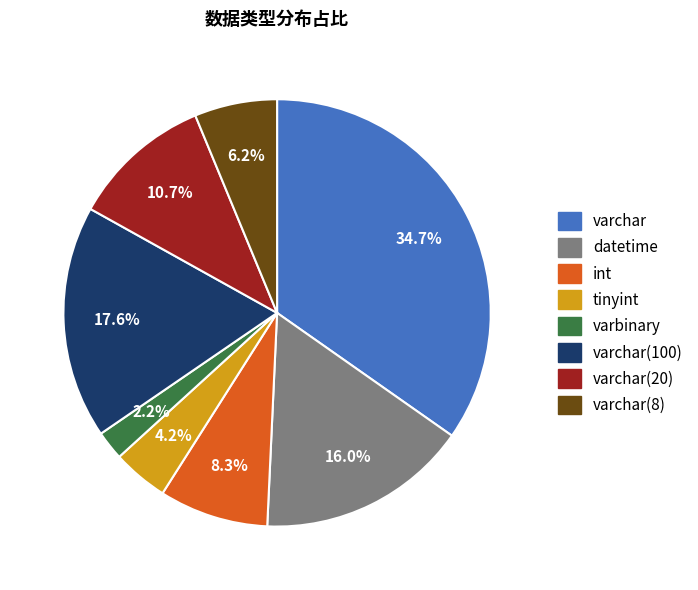

Which slice is the smallest?

varbinary